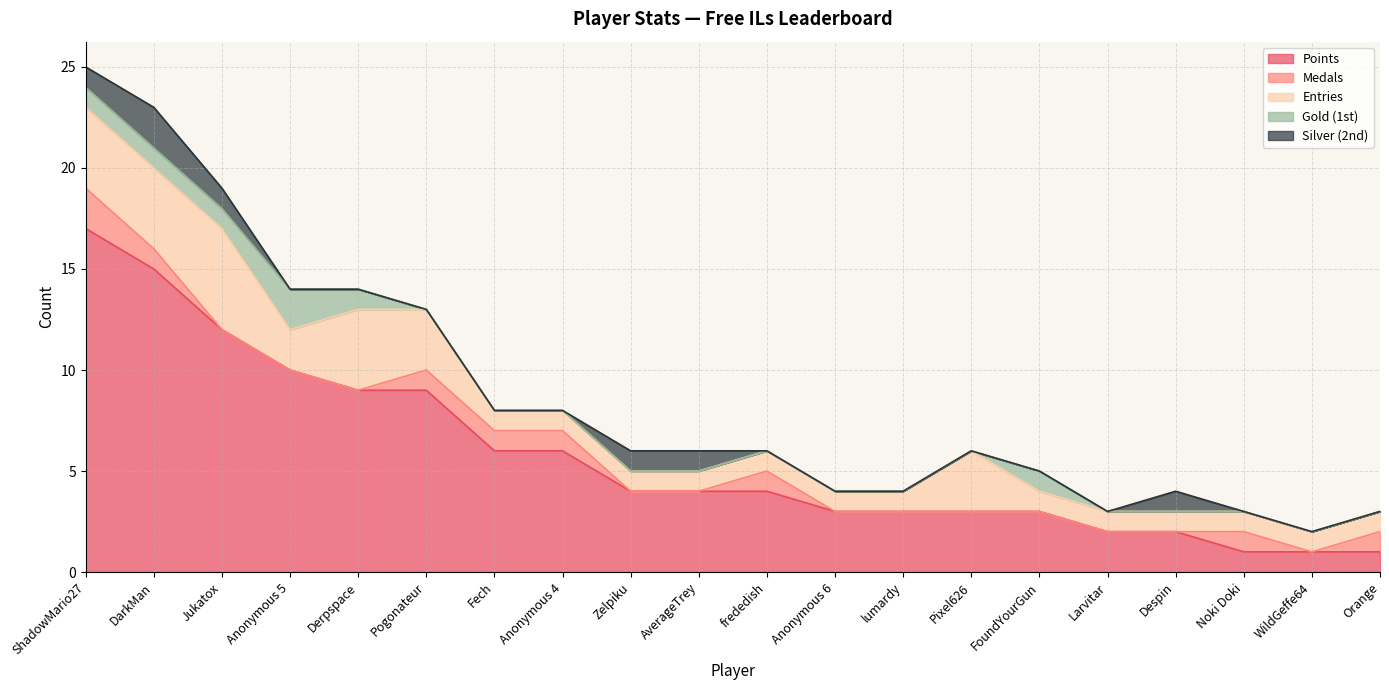

What are all the series names shown in the legend?

Points, Medals, Entries, Gold (1st), Silver (2nd)